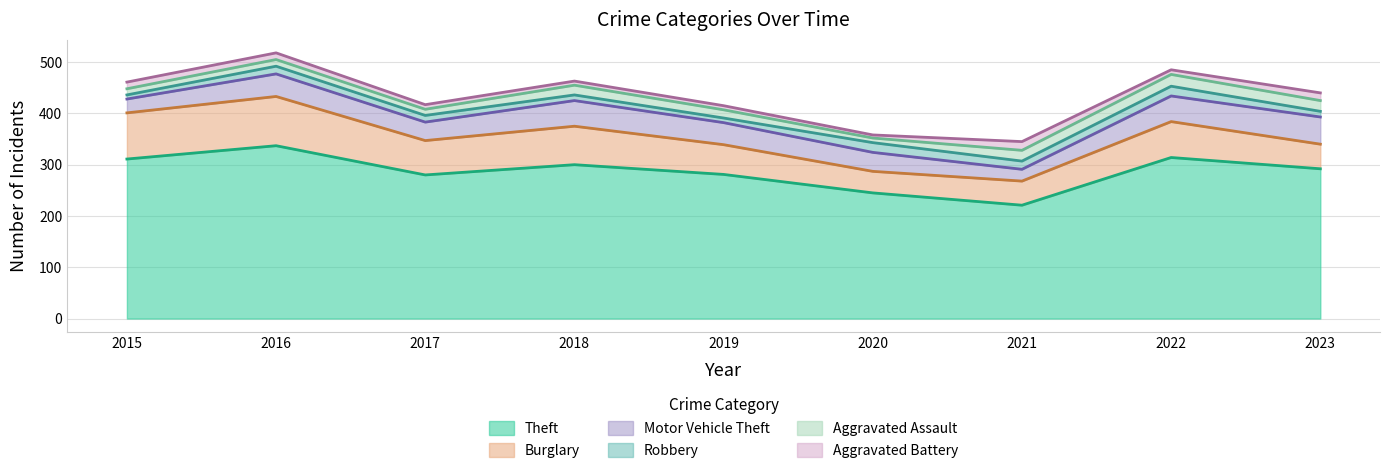

Where is the first local maximum for Aggravated Assault?

2016